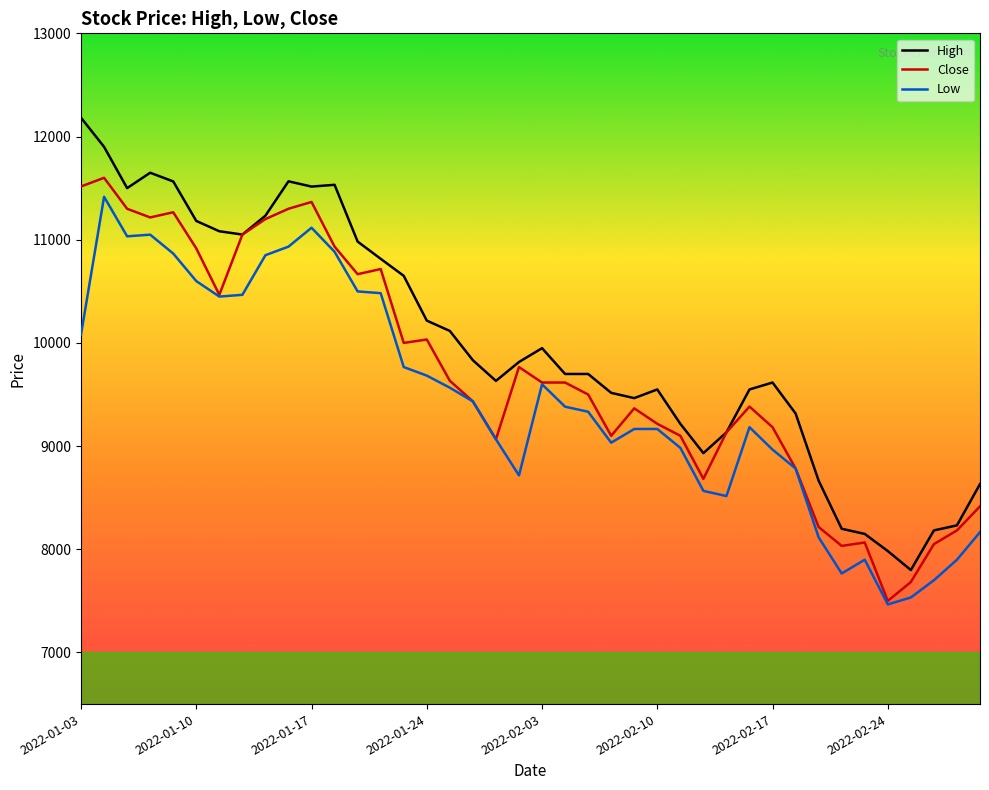

True or false: Low and High intersect in this chart.

False